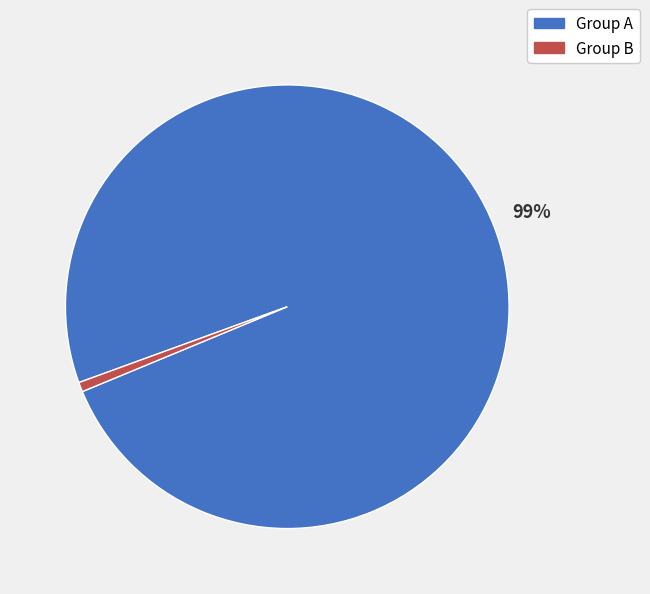

To the nearest percent, what is the average slice percentage?

50%